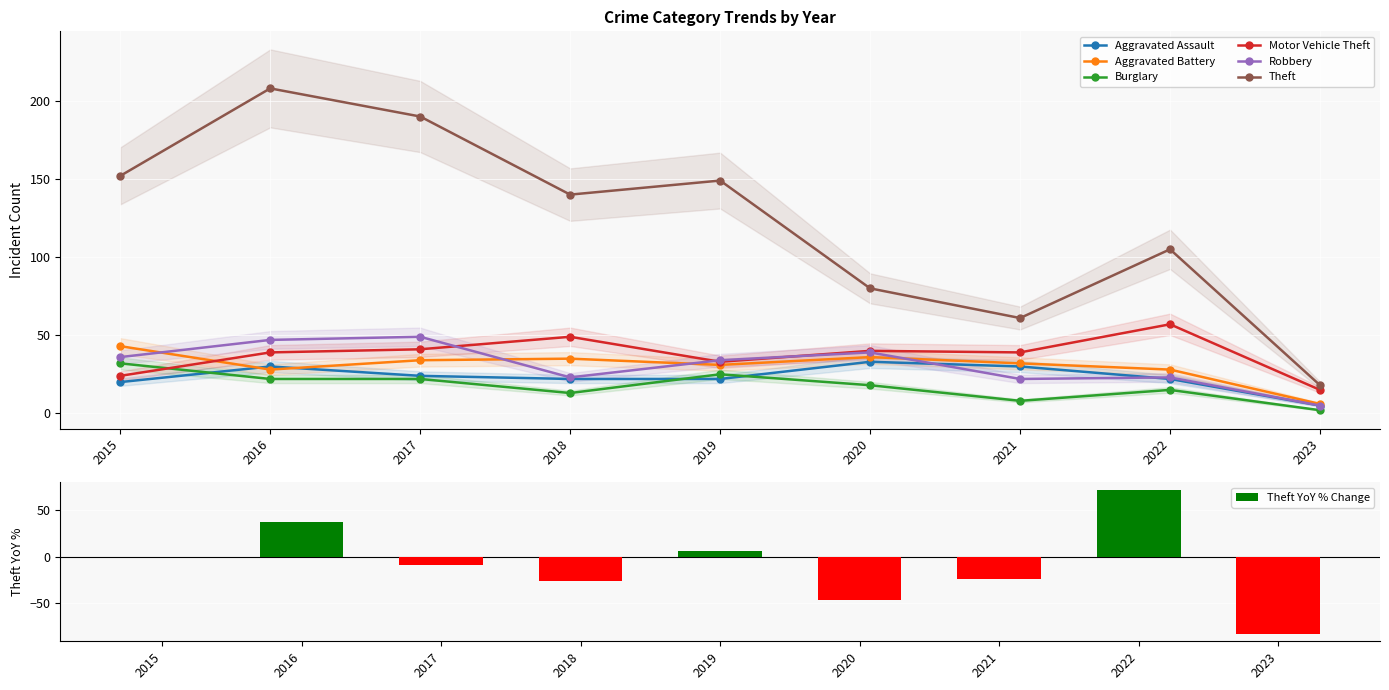

Where is Theft nearest to the value 113?

2022